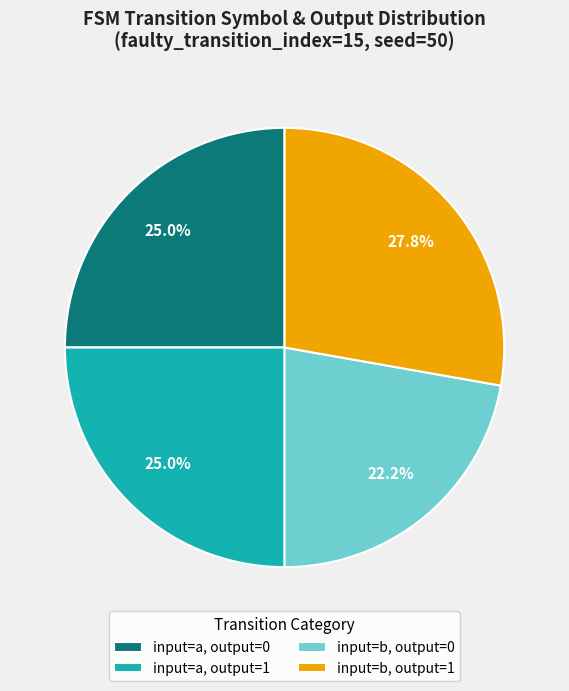

Is there a majority slice in this chart?

No